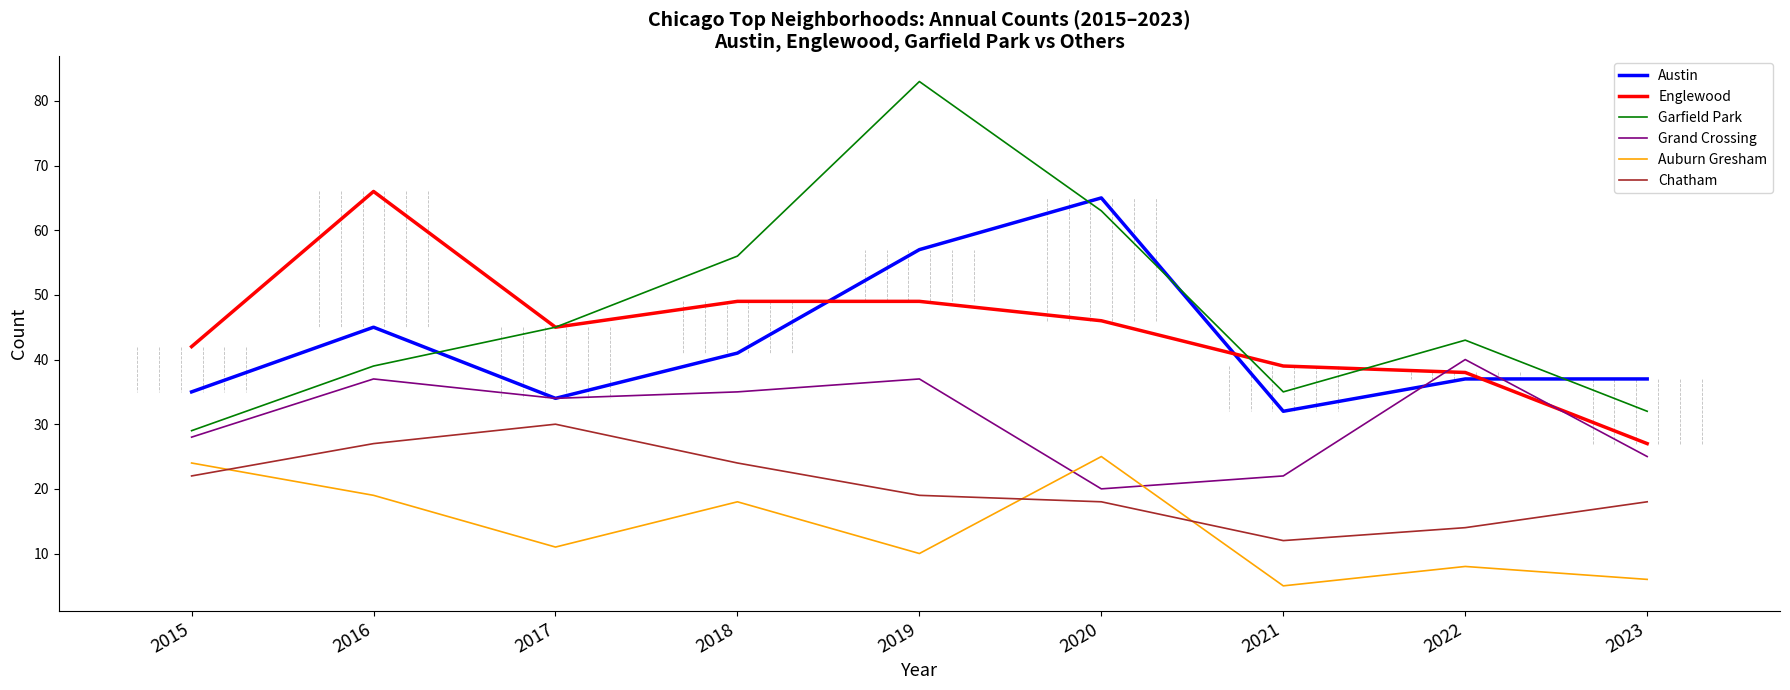

What is the spread (max minus min) of values at 2017?

34